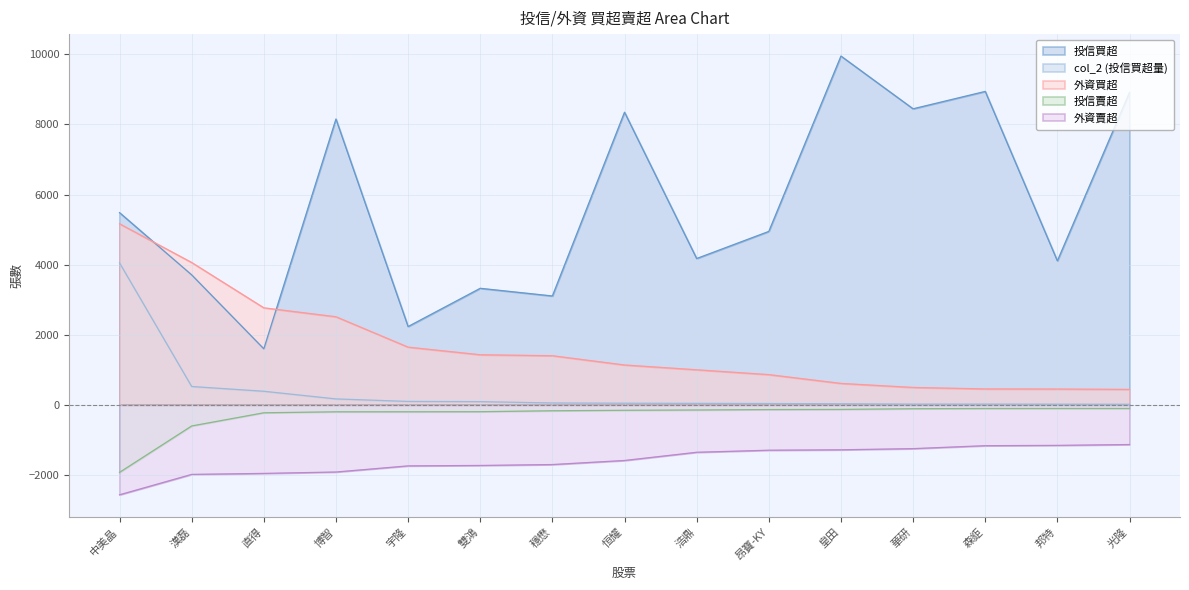

What is the average value of the 投信買超 series?

5696